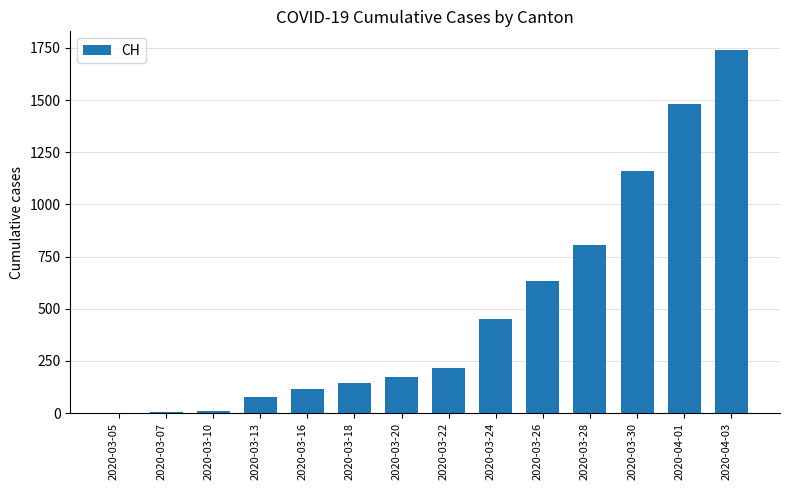

Between 2020-04-03 and 2020-03-22, which is larger?

2020-04-03